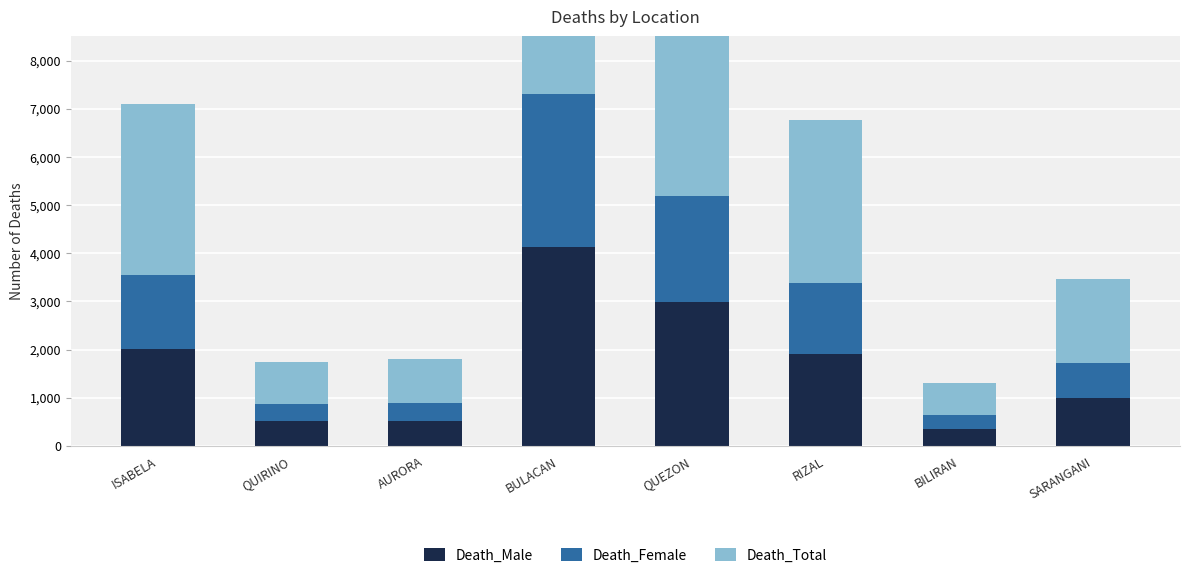

Rank the series by their maximum value, from lowest to highest.

Death_Female, Death_Male, Death_Total